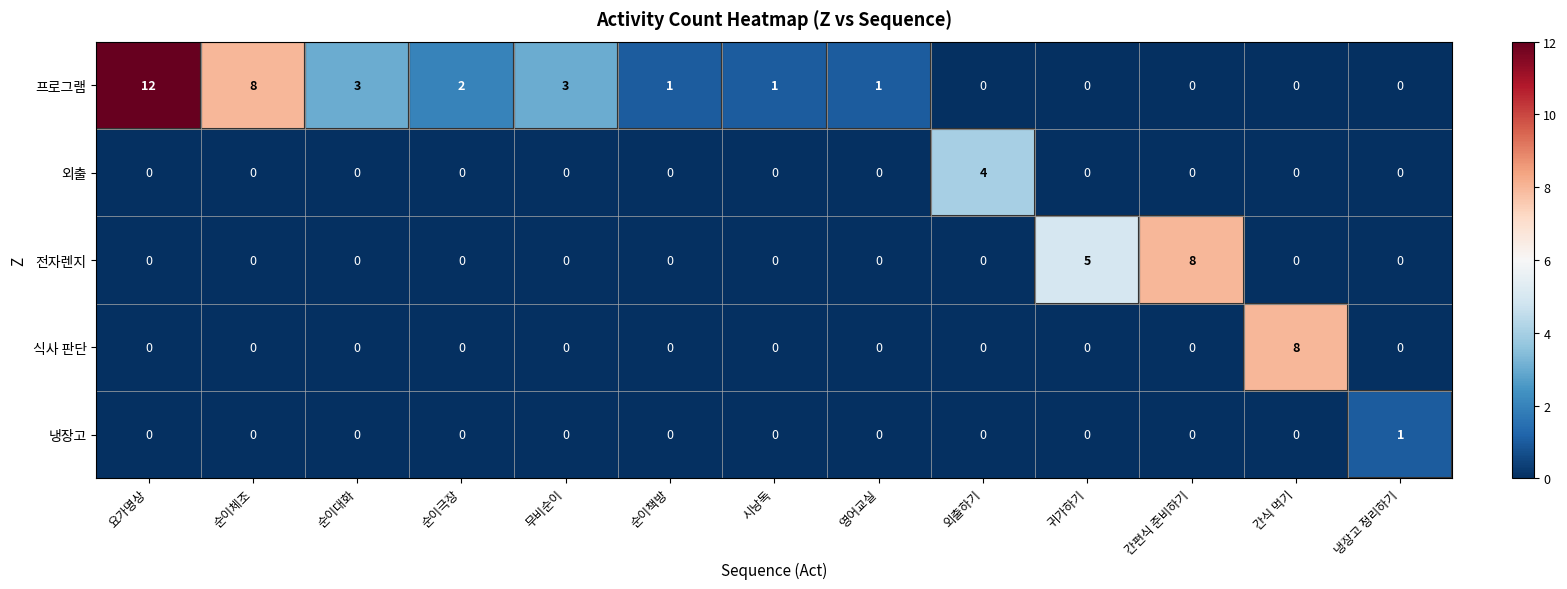

Which series has the largest total across all categories?

프로그램